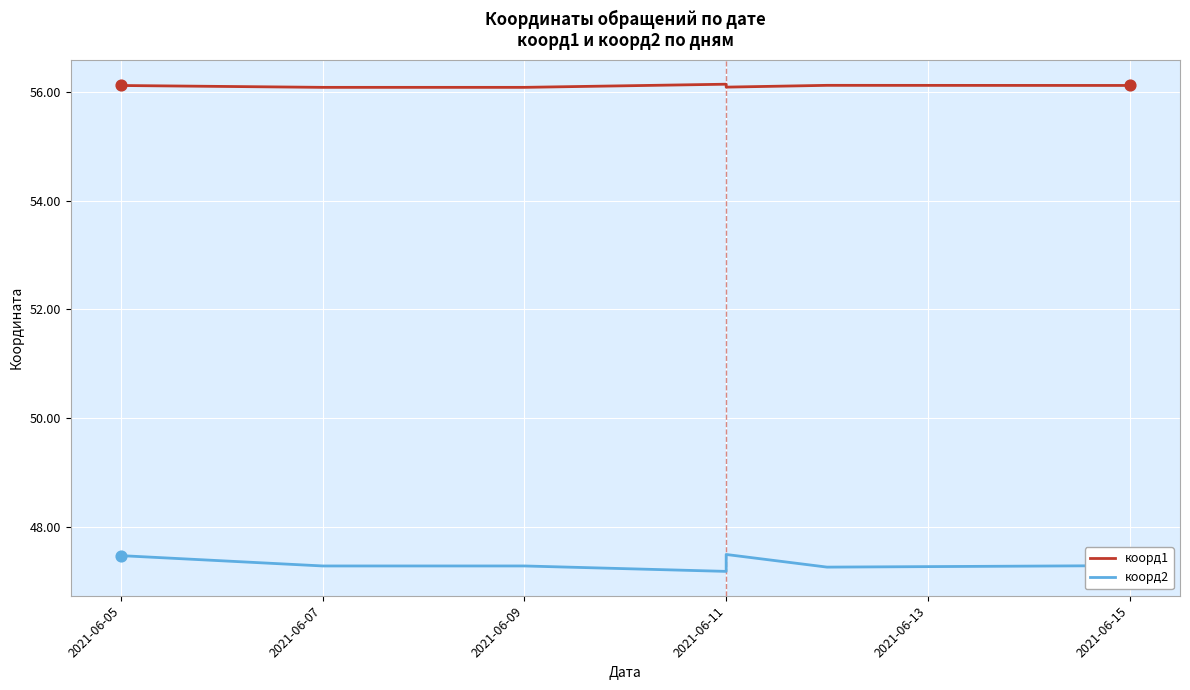

Which series has the widest spread of Y values?

коорд2